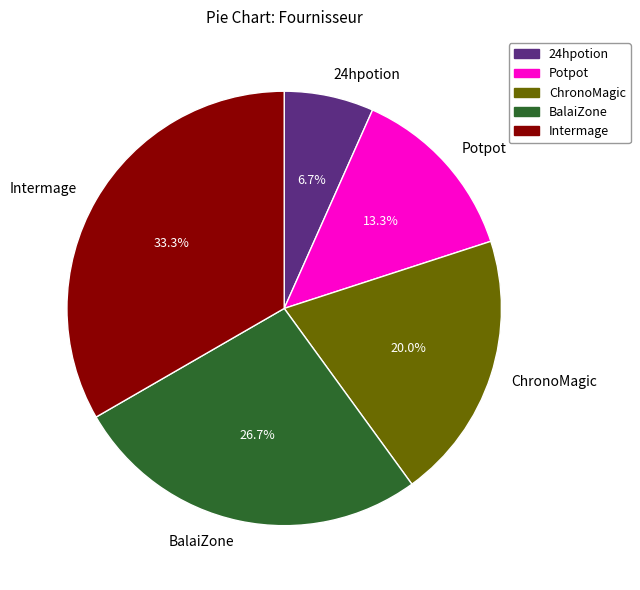

To the nearest percent, what percentage of the pie is ChronoMagic?

20%